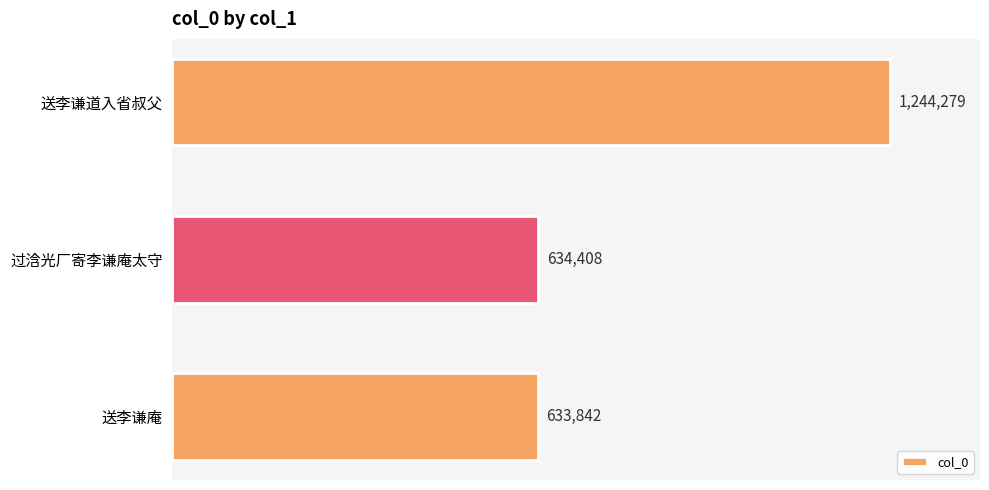

Does the chart contain any negative values?

No